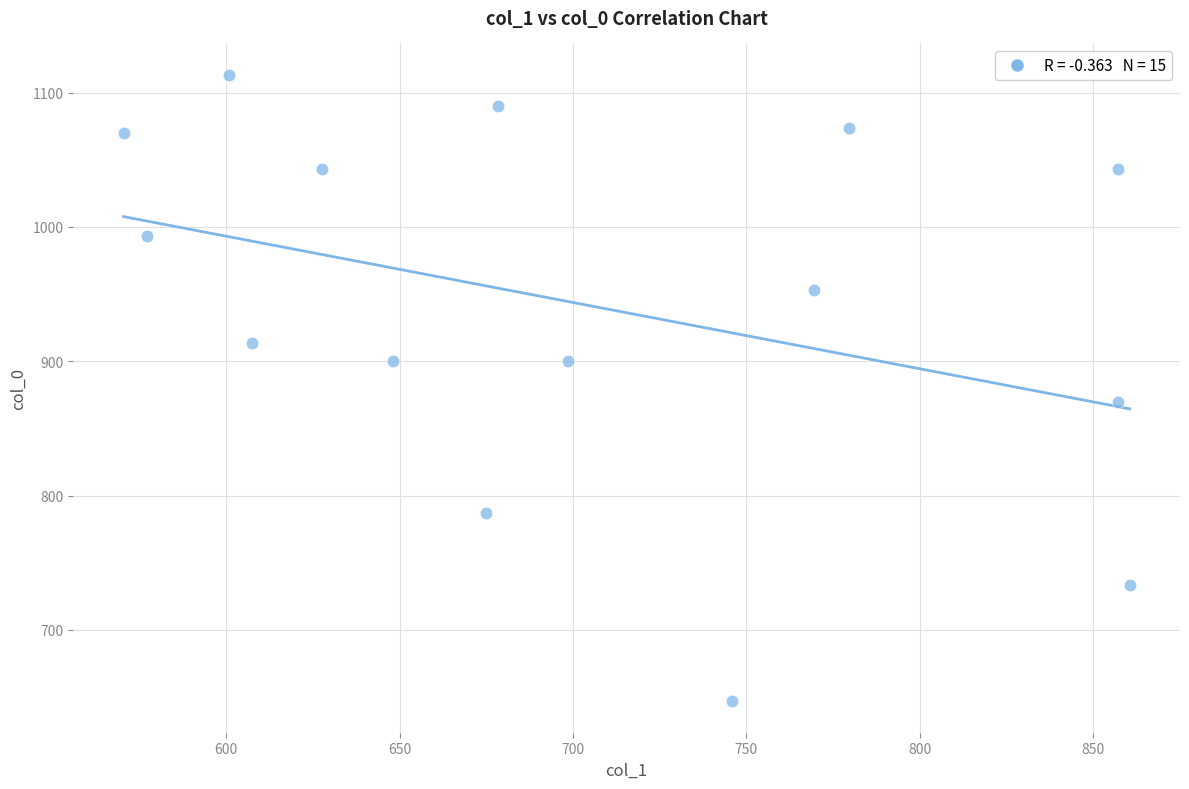

What Y value in the scatter plot is closest to 880?

870.0